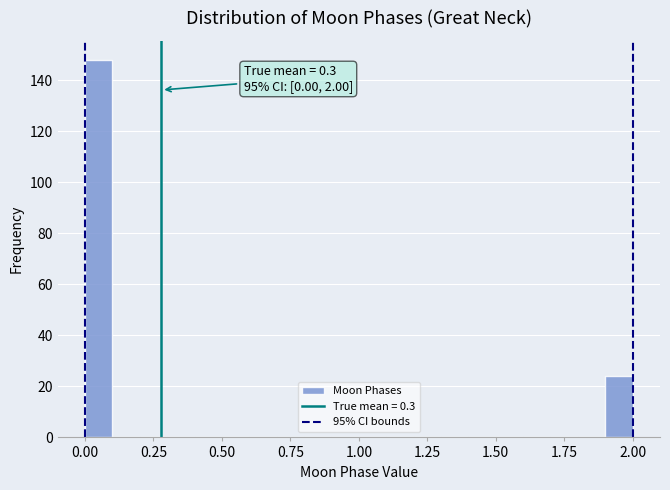

Read against the x-axis, roughly where is the centre of the tallest bar?

0.05